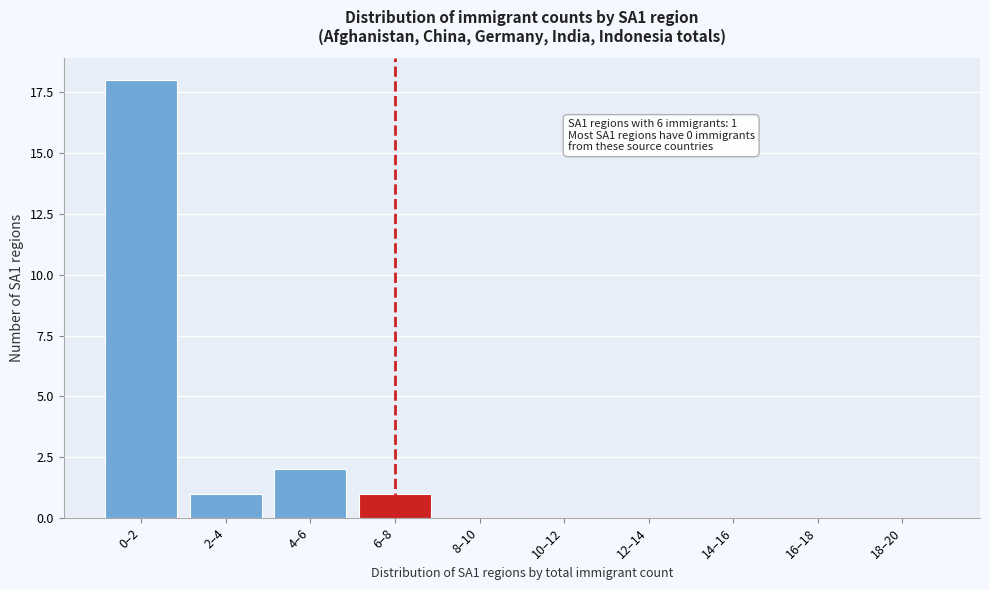

Reading left to right, extract all data points from this chart.

0–2=18	2–4=1	4–6=2	6–8=1	8–10=0	10–12=0	12–14=0	14–16=0	16–18=0	18–20=0